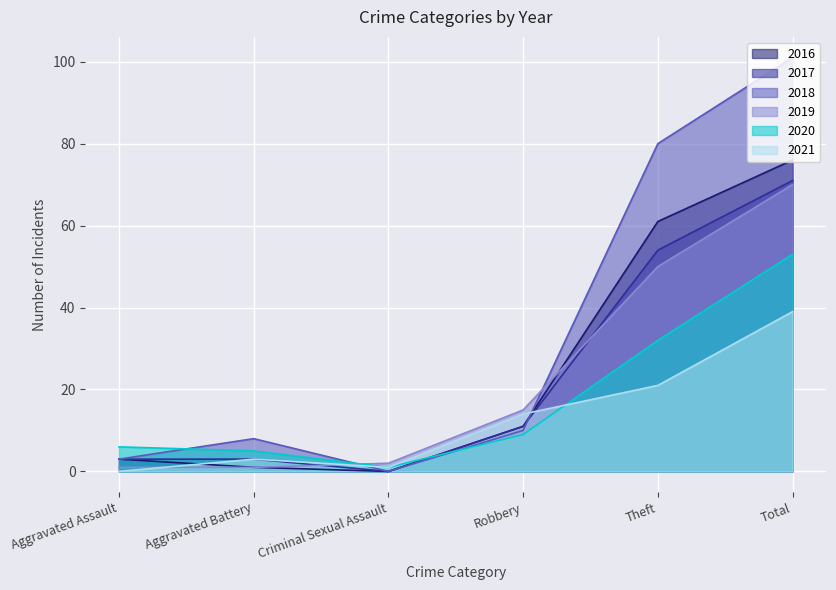

What is the difference between the highest and lowest values at Criminal Sexual Assault?

2